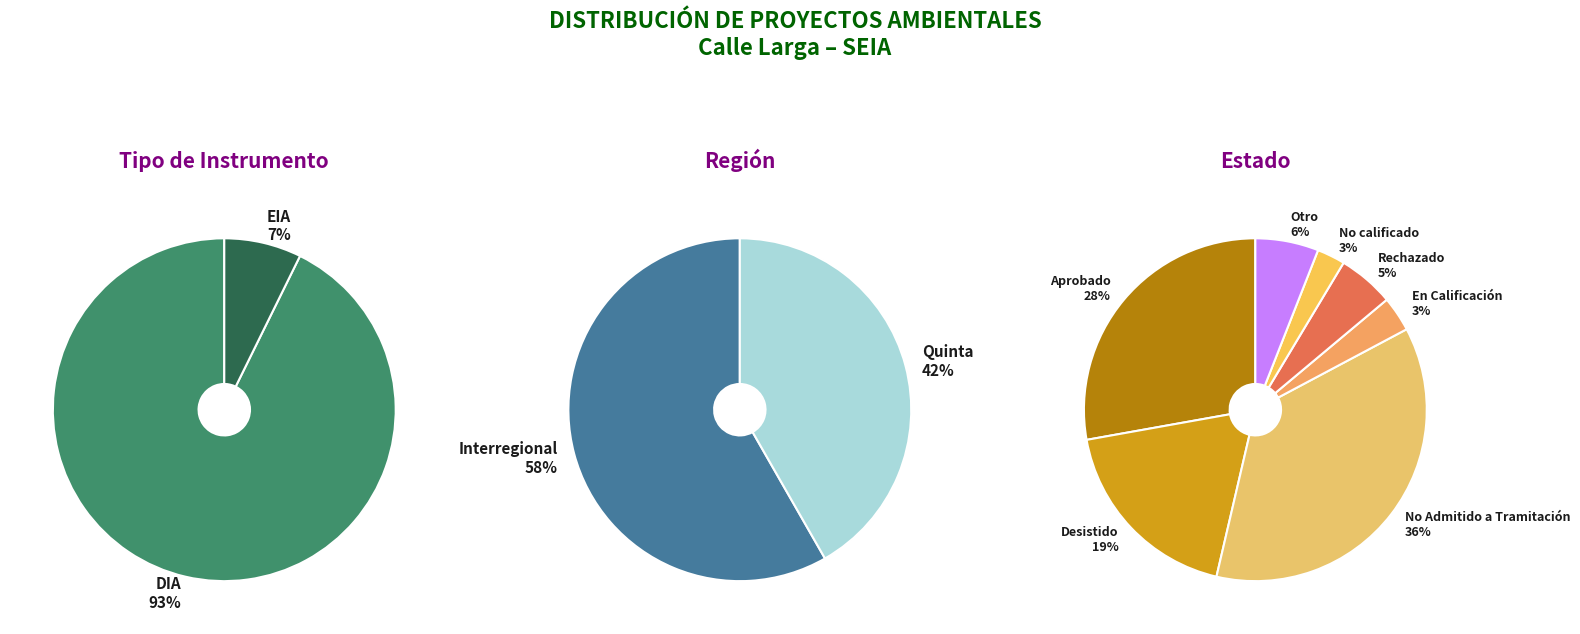

How many segments does this pie chart have?

2